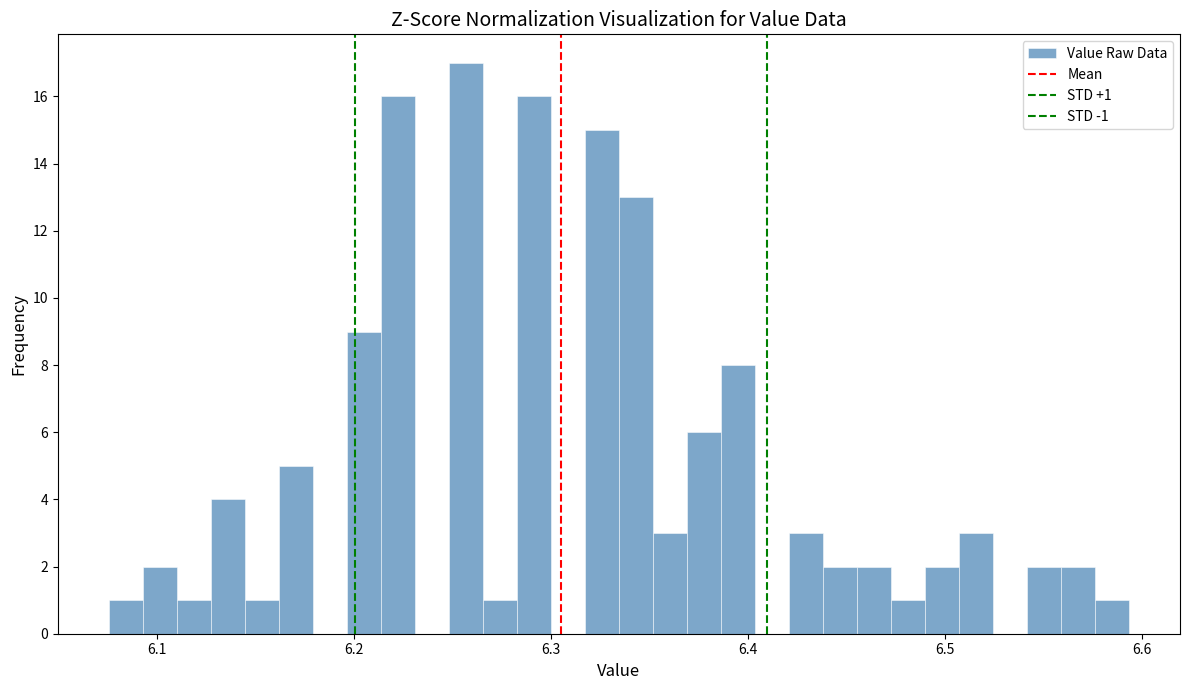

Around what value on the x-axis is the tallest bar? Give the approximate position of its centre, as read against the axis.

6.26